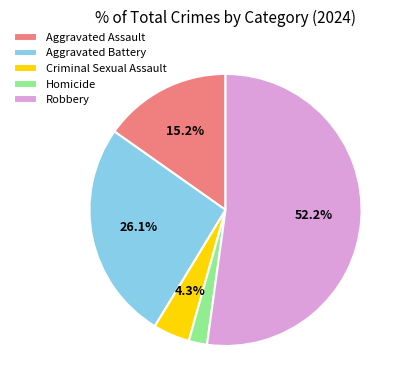

Is Homicide the majority of the pie?

No